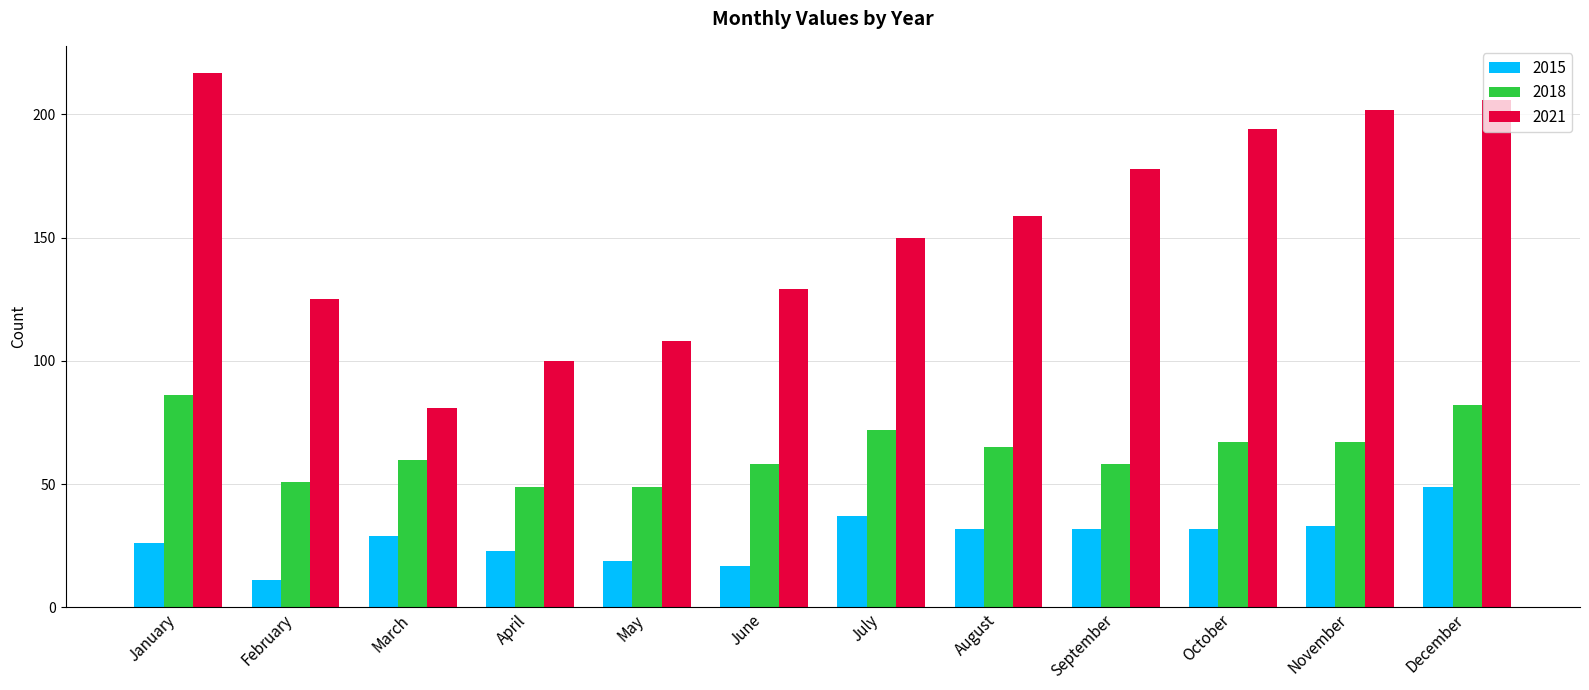

What is the value of the 2015 bar at the 9th from the left?

32